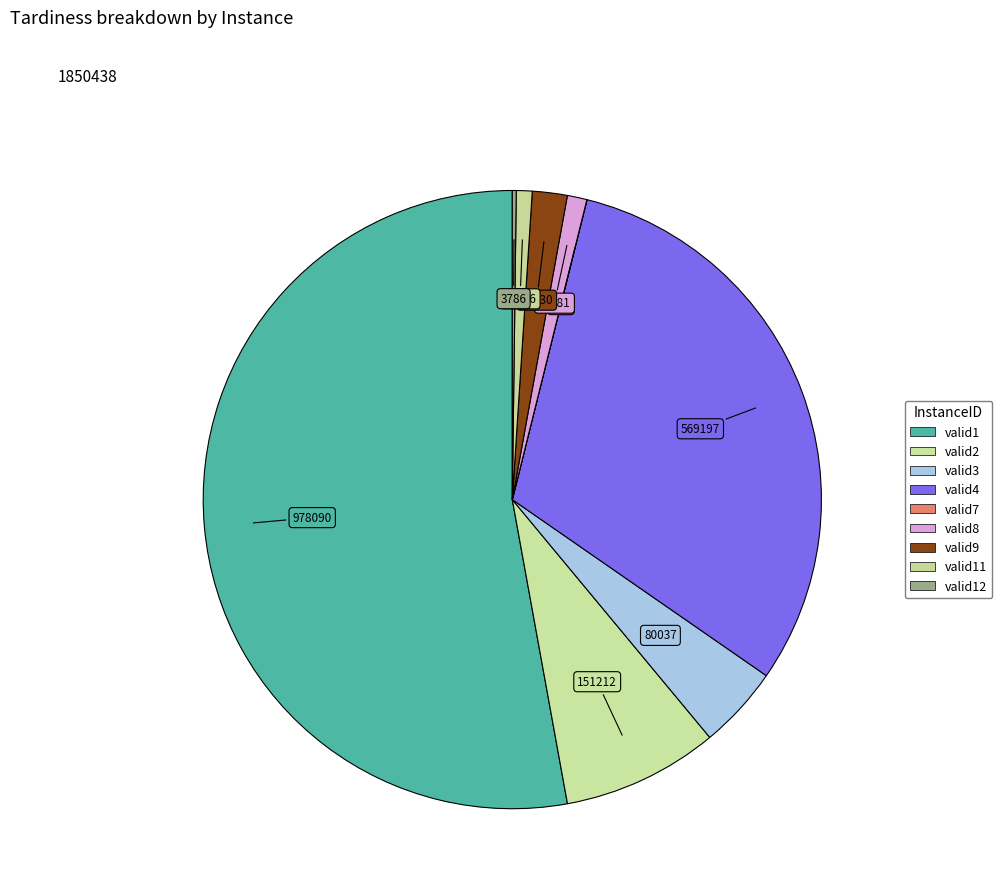

To the nearest percent, what is the difference between the largest and smallest slice percentages?

53%